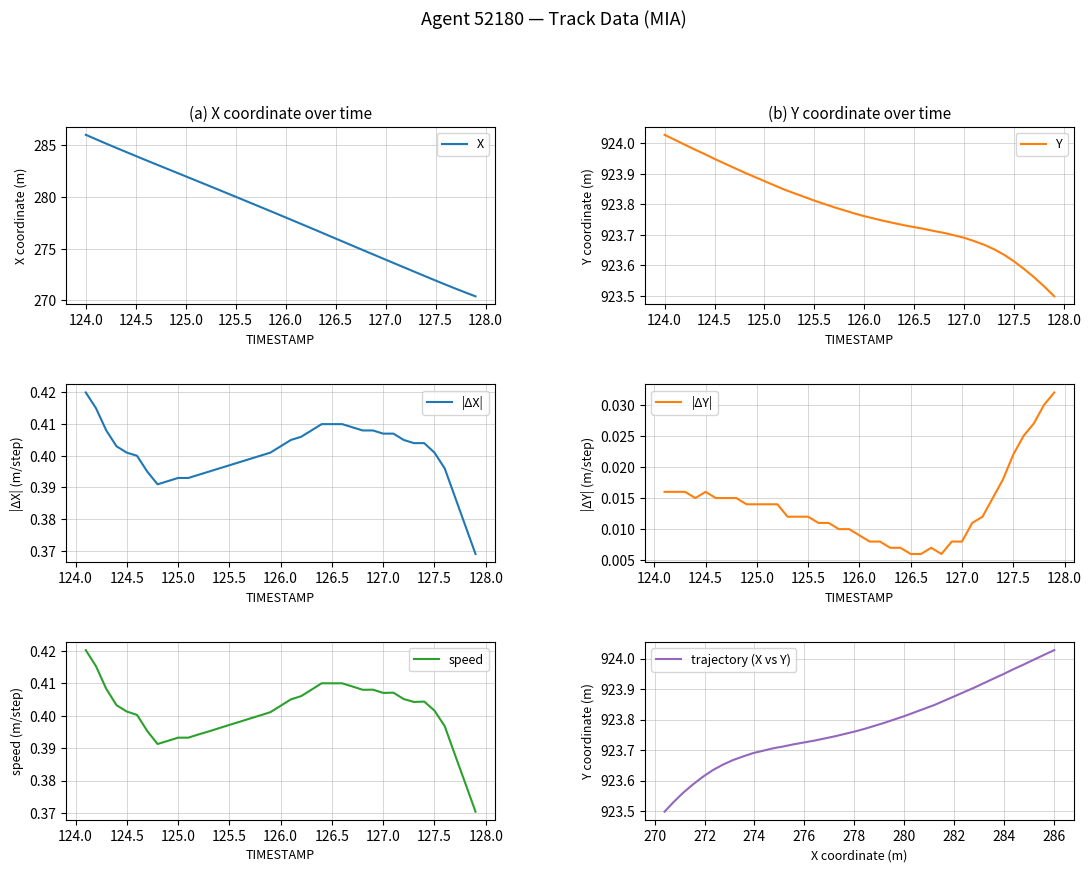

True or false: TIMESTAMP and X cross at least once.

False